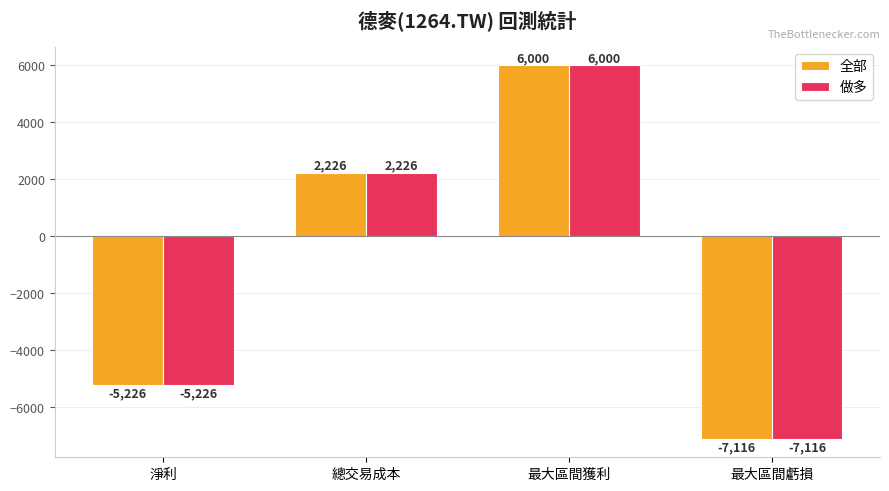

At which category is the sum across all series the highest?

最大區間獲利